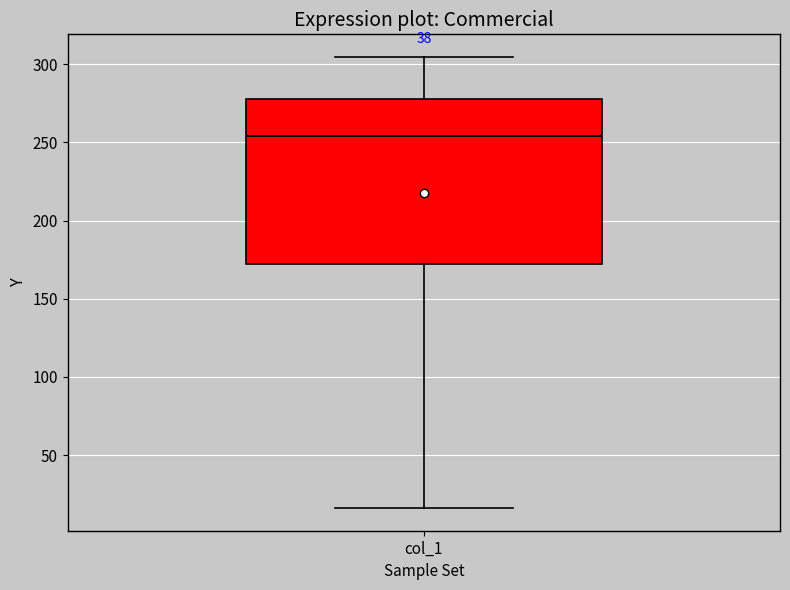

Read this box plot against the y-axis: the position of the median line, the range covered by the box, and the ends of both whiskers. The values are not printed on the chart, so give them approximately, as read against the axis.

median 255, box 170 to 280, whiskers 15 to 305